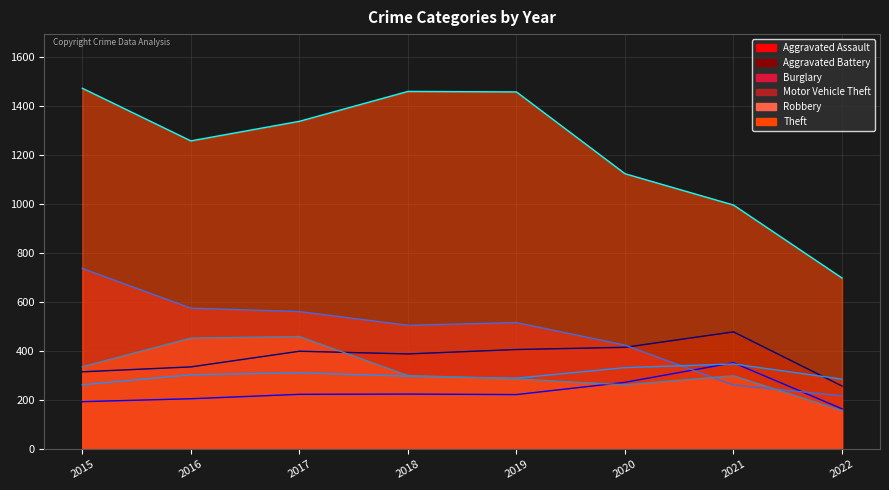

True or false: Burglary (line) and Theft (line) cross at least once.

False